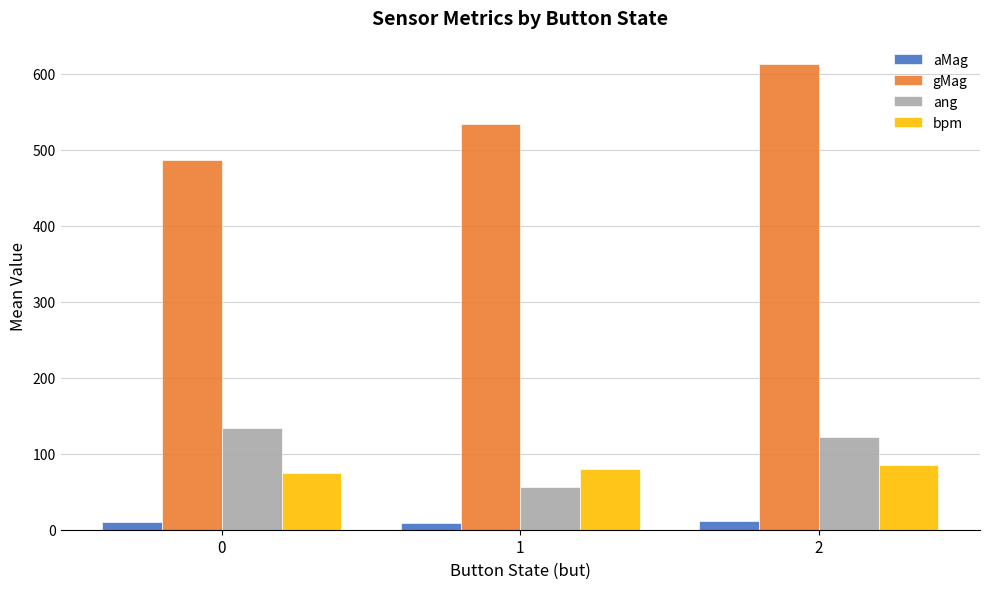

Where is gMag nearest to the value 549?

1